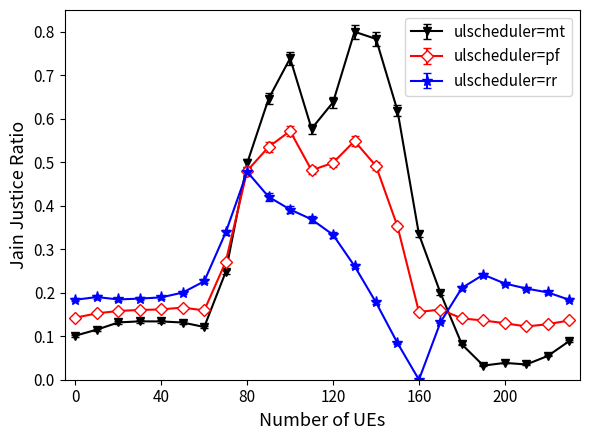

Rank the series by their maximum value, from lowest to highest.

ulscheduler=rr, ulscheduler=pf, ulscheduler=mt